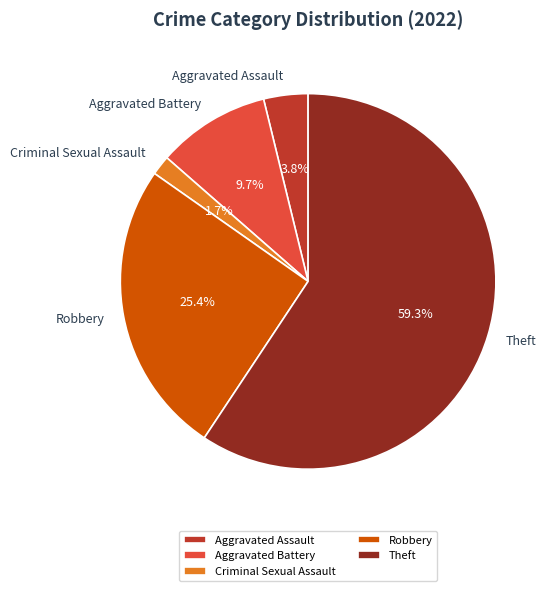

To the nearest percent, what portion does Aggravated Assault represent?

4%